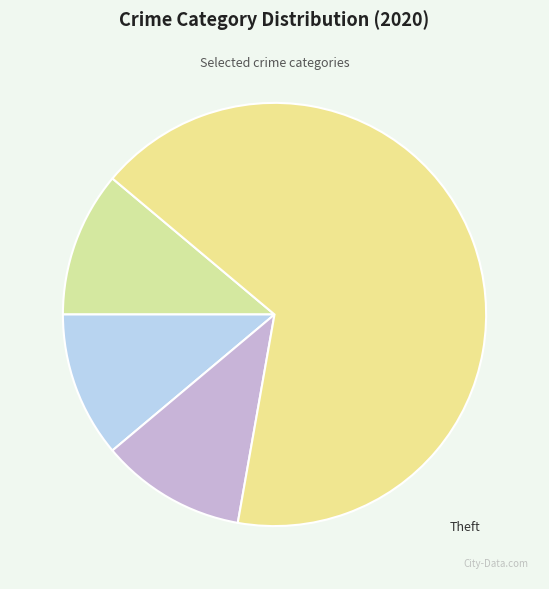

What percentage is the Aggravated Battery slice, to the nearest percent?

11%